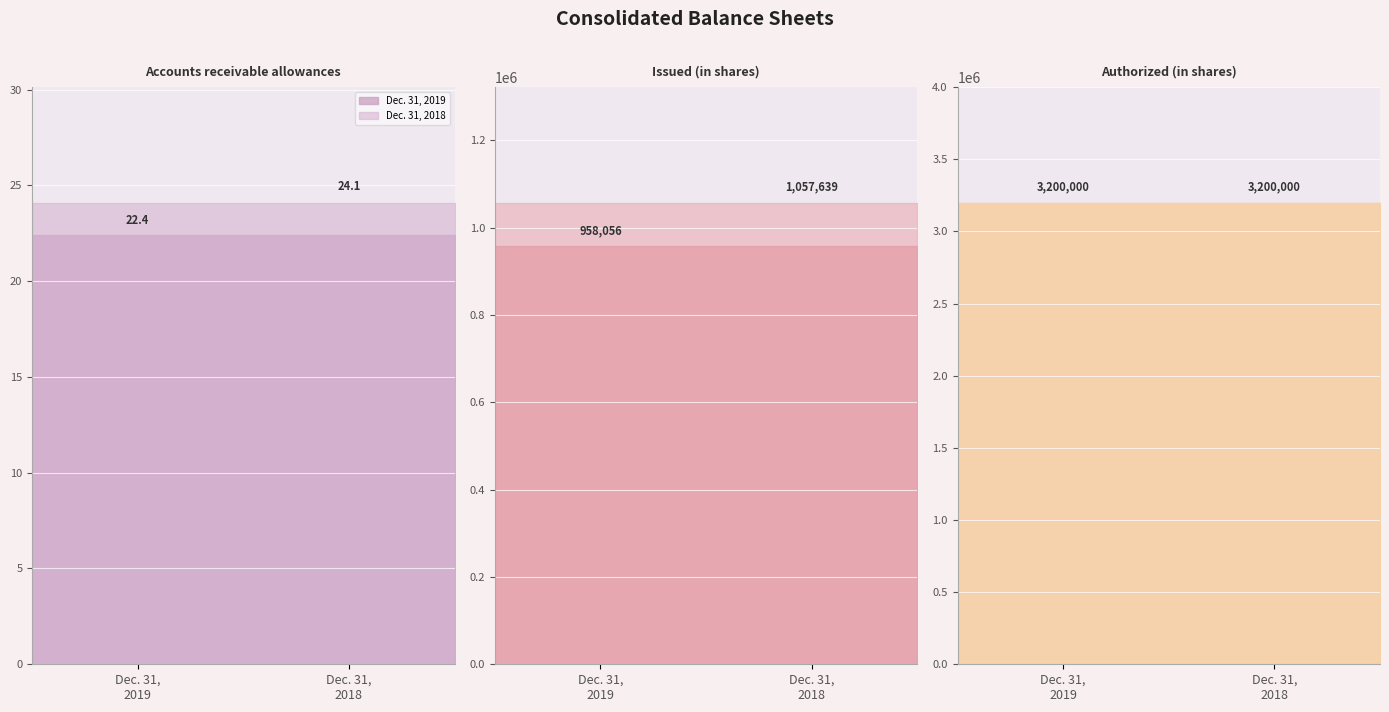

What are all the series names shown in the legend?

Dec. 31, 2019, Dec. 31, 2018